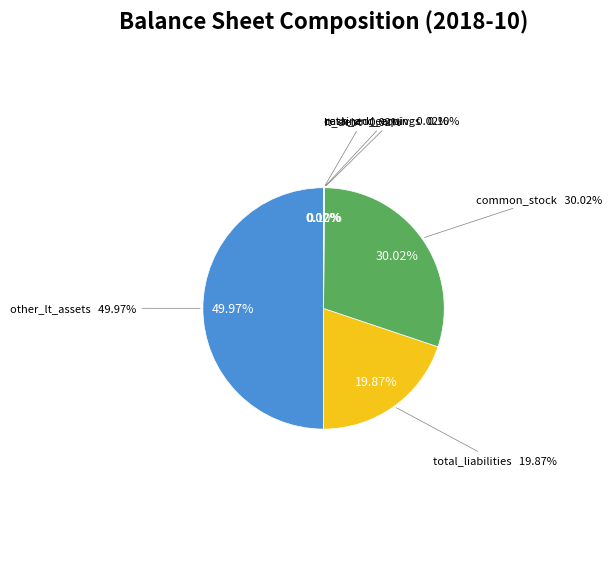

Is there a majority slice in this chart?

No